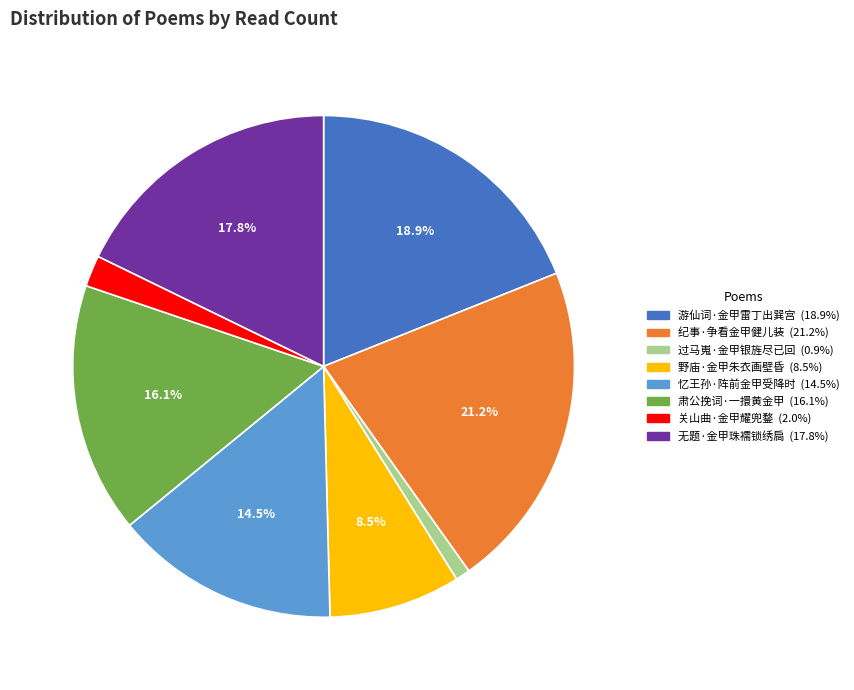

Count the number of slices in the pie.

8